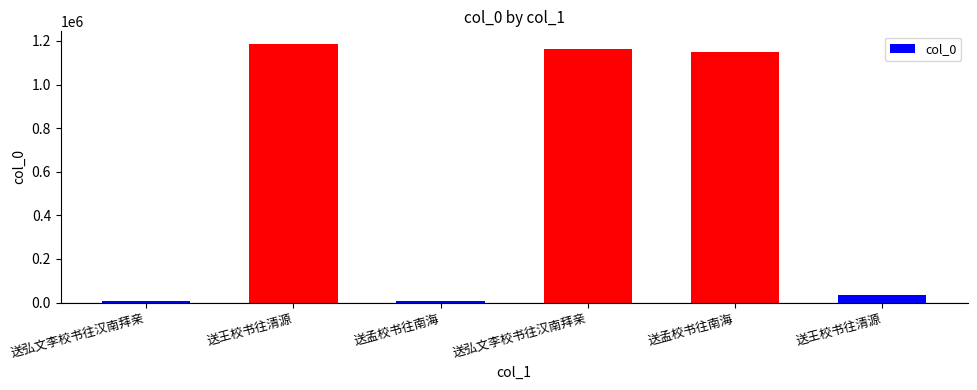

How many values are below 1148927?

3